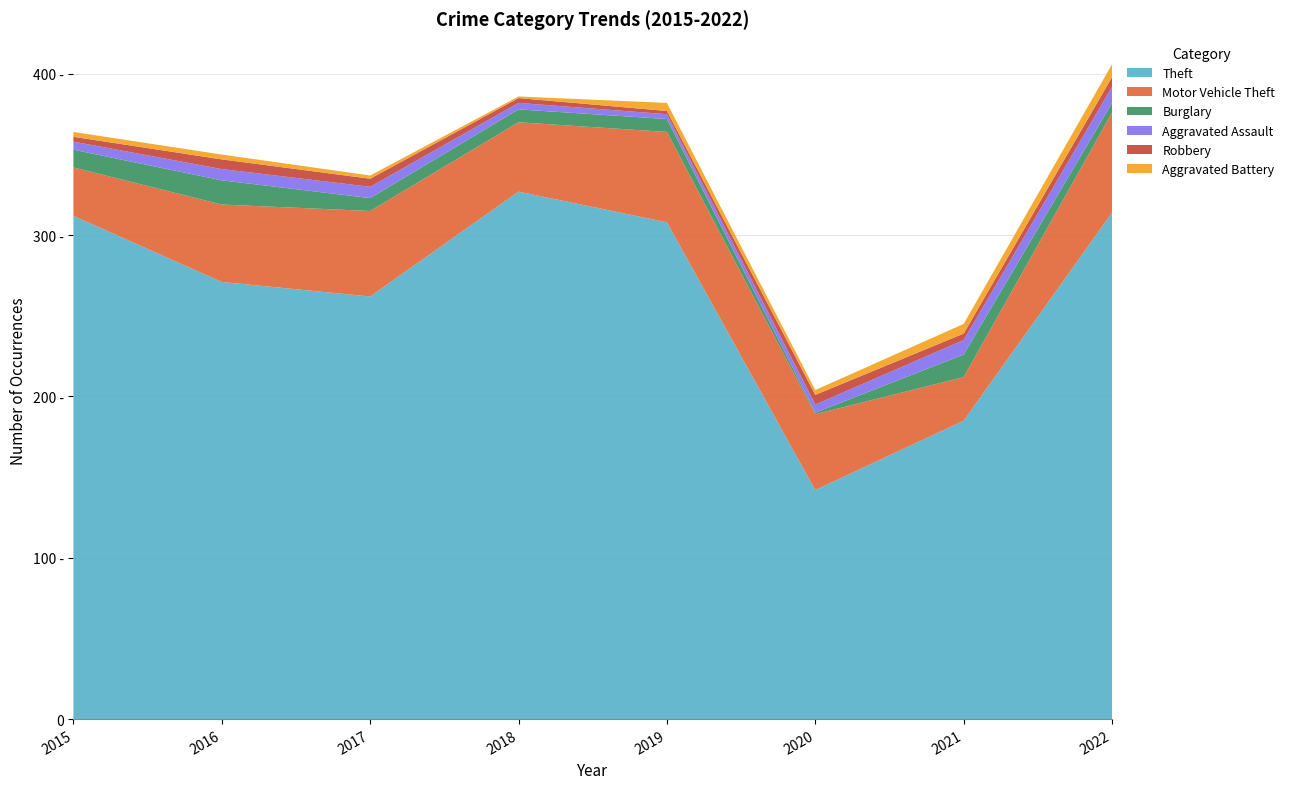

Reading left to right, list all the values displayed in this chart.

Theft: 2015=312	2016=271	2017=262	2018=327	2019=308	2020=142	2021=185	2022=314
Motor Vehicle Theft: 2015=30	2016=48	2017=53	2018=43	2019=56	2020=47	2021=27	2022=62
Burglary: 2015=11	2016=15	2017=8	2018=8	2019=8	2020=1	2021=14	2022=6
Aggravated Assault: 2015=5	2016=7	2017=7	2018=4	2019=3	2020=5	2021=9	2022=10
Robbery: 2015=3	2016=6	2017=5	2018=3	2019=2	2020=6	2021=4	2022=6
Aggravated Battery: 2015=3	2016=3	2017=2	2018=1	2019=5	2020=3	2021=6	2022=8